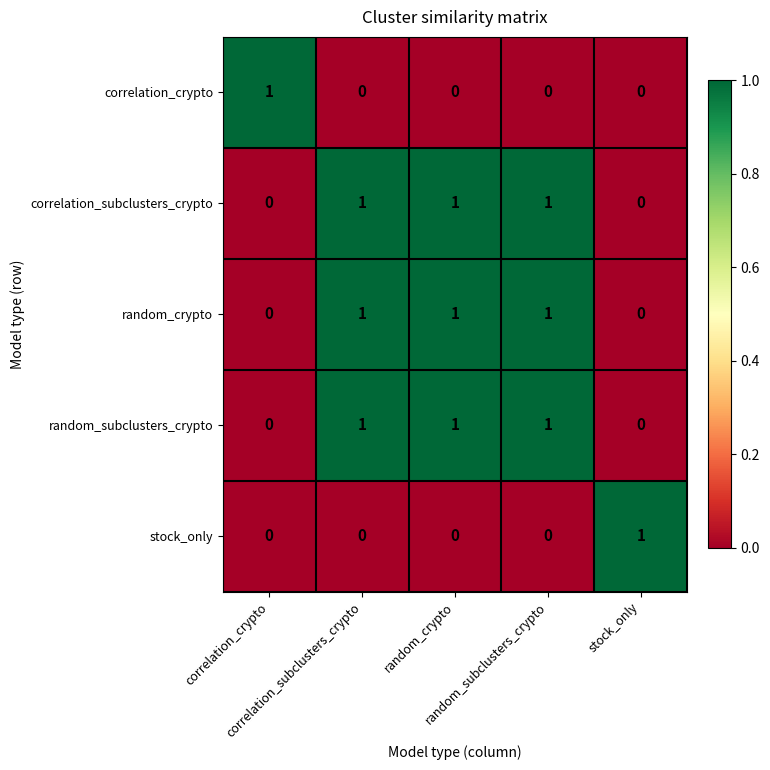

At how many categories does at least one series exceed 0?

5